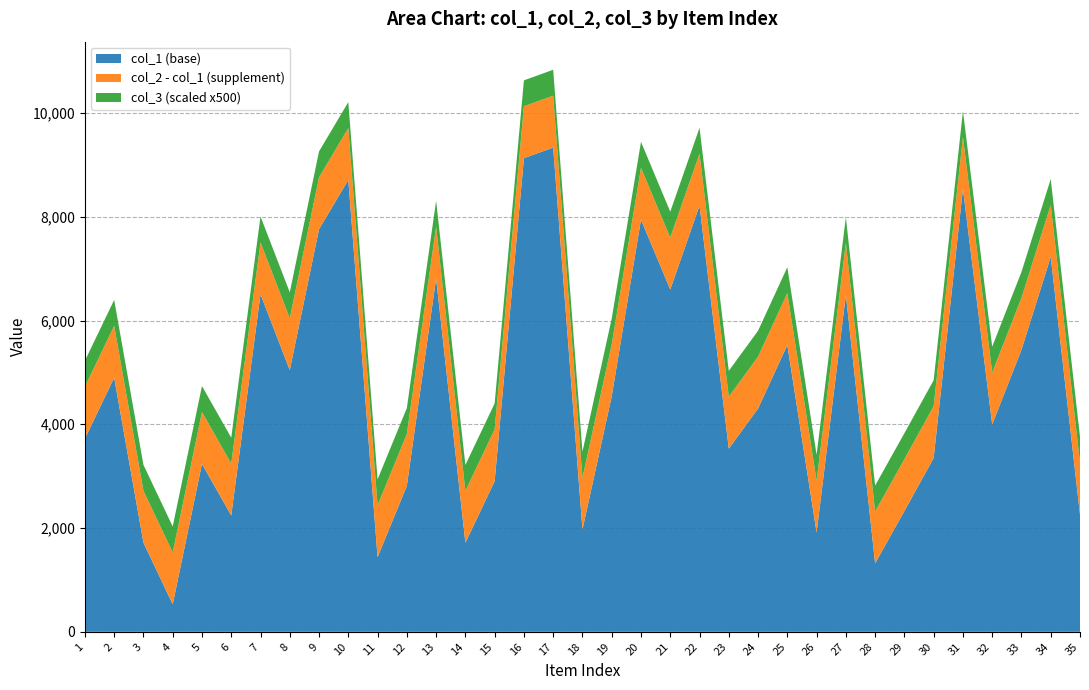

Reading right to left, extract all data points from this chart.

col_1: 35=2261	34=7226	33=5436	32=3997	31=8538	30=3350	29=2328	28=1319	27=6493	26=1913	25=5527	24=4303	23=3530	22=8214	21=6598	20=7944	19=4538	18=1972	17=9333	16=9129	15=2903	14=1716	13=6809	12=2813	11=1438	10=8710	9=7760	8=5044	7=6506	6=2242	5=3237	4=530	3=1719	2=4897	1=3724
col_2: 35=3261	34=8226	33=6436	32=4997	31=9538	30=4350	29=3328	28=2319	27=7493	26=2913	25=6527	24=5303	23=4530	22=9214	21=7598	20=8944	19=5538	18=2972	17=10333	16=10129	15=3903	14=2716	13=7809	12=3813	11=2438	10=9710	9=8760	8=6044	7=7506	6=3242	5=4237	4=1530	3=2719	2=5897	1=4724
col_3: 35=1	34=1	33=1	32=1	31=1	30=1	29=1	28=1	27=1	26=1	25=1	24=1	23=1	22=1	21=1	20=1	19=1	18=1	17=1	16=1	15=1	14=1	13=1	12=1	11=1	10=1	9=1	8=1	7=1	6=1	5=1	4=1	3=1	2=1	1=1